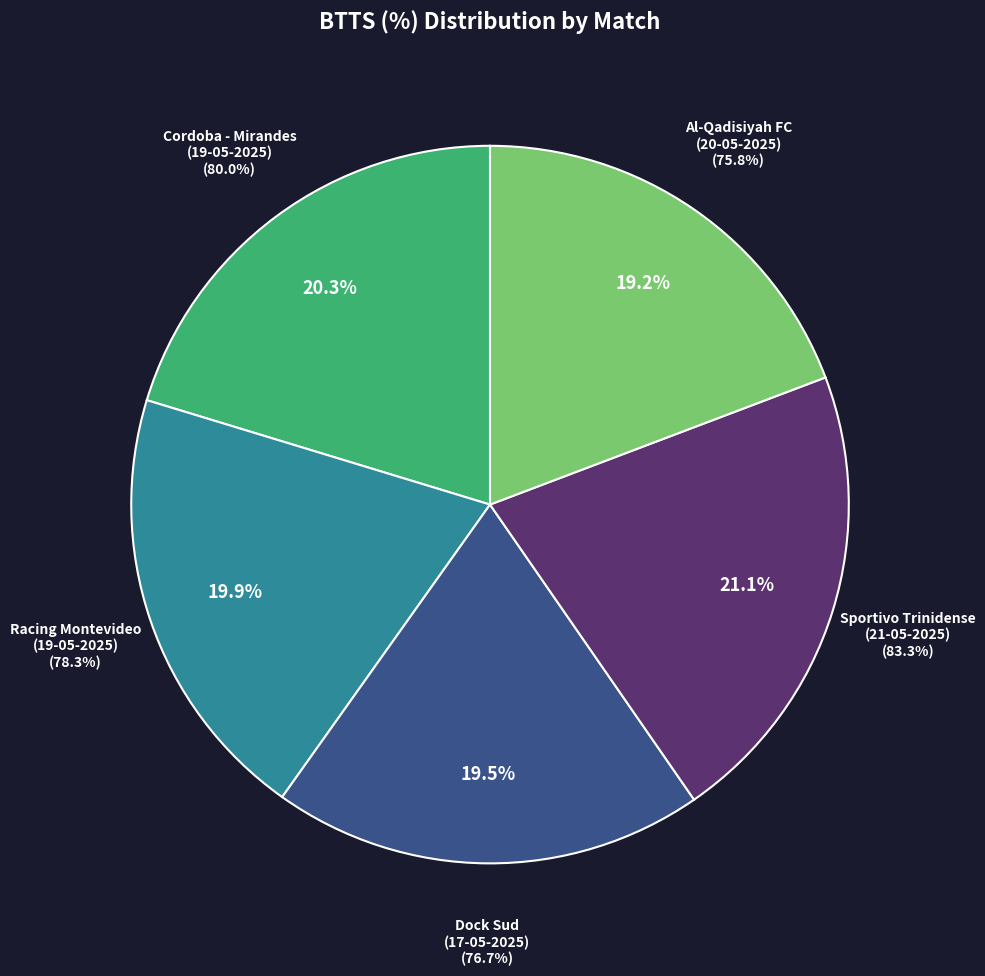

To the nearest percent, what portion does Racing Montevideo
(19-05-2025) represent?

20%